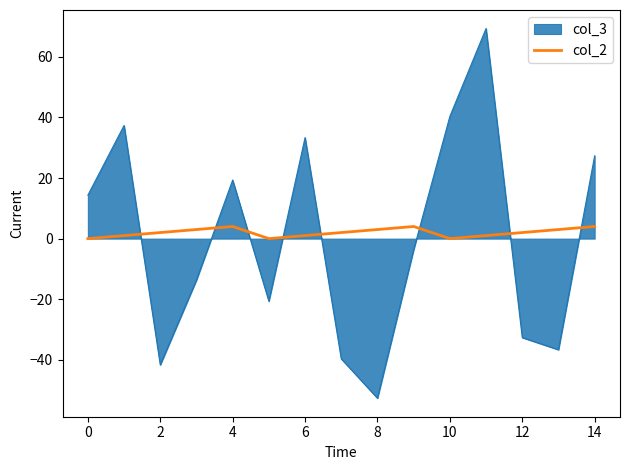

What is the highest value of the col_2 series?

4.0